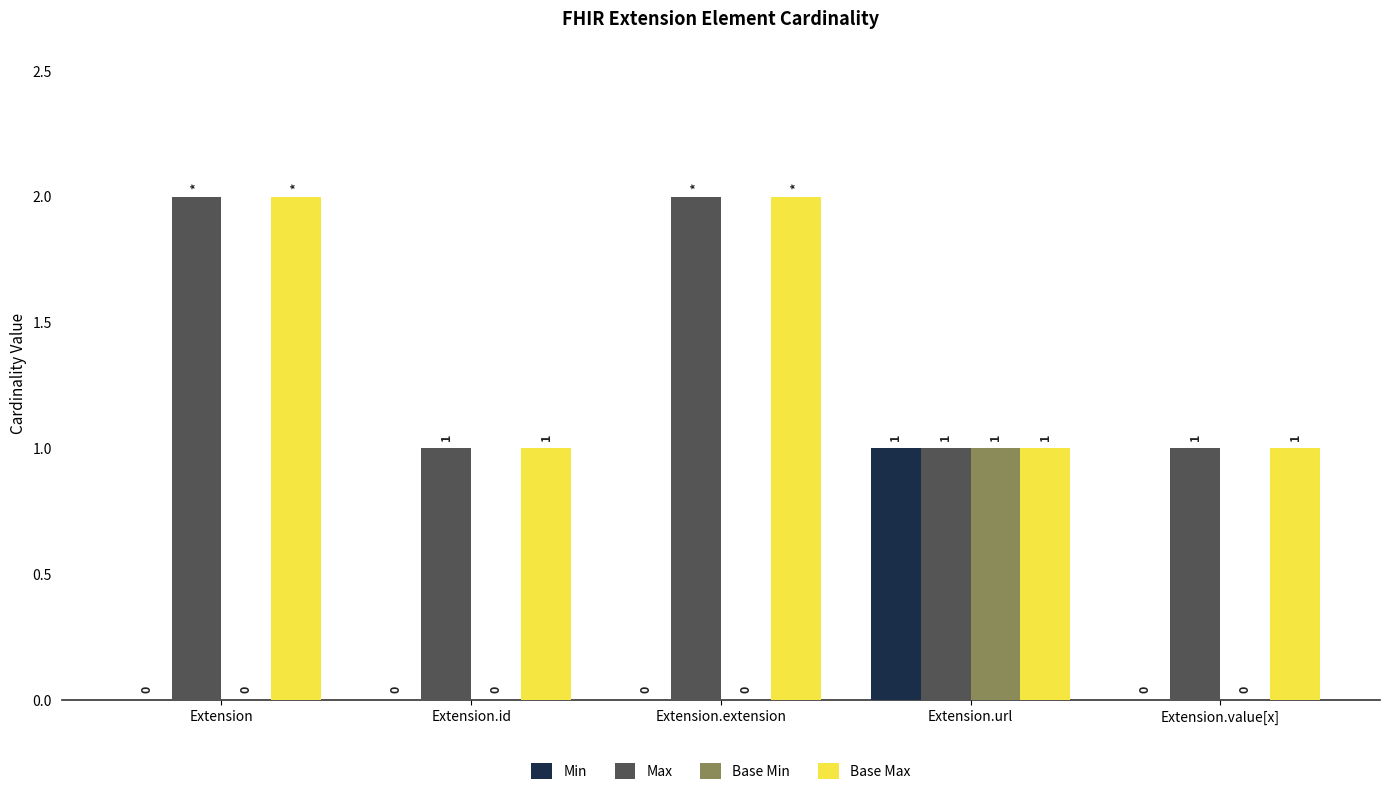

Is it true that Base Min equals 0 at Extension.value[x]?

True